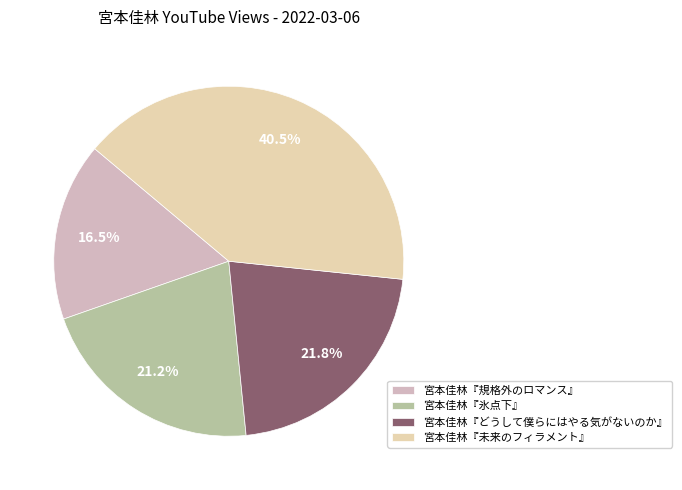

How many segments does this pie chart have?

4